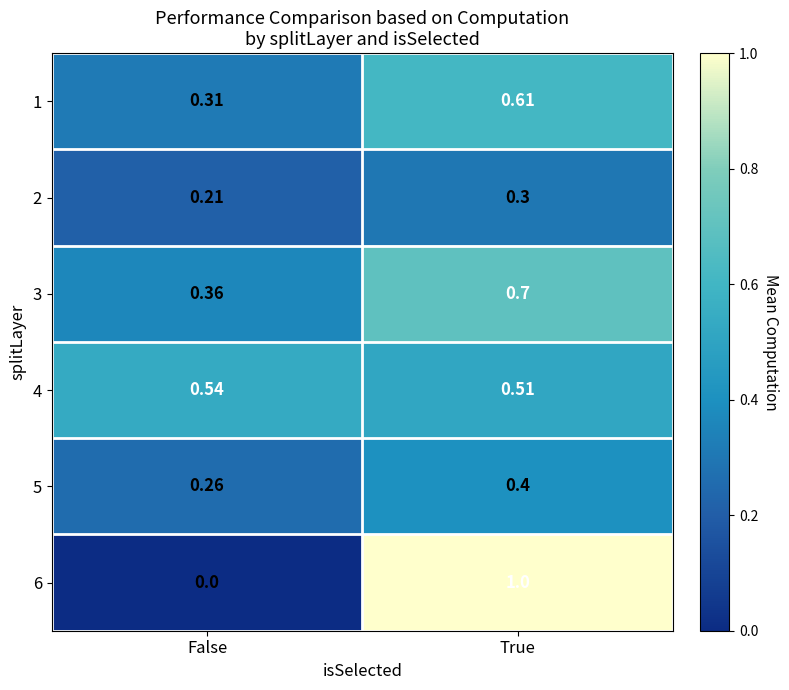

At which label does 1 reach its peak?

True